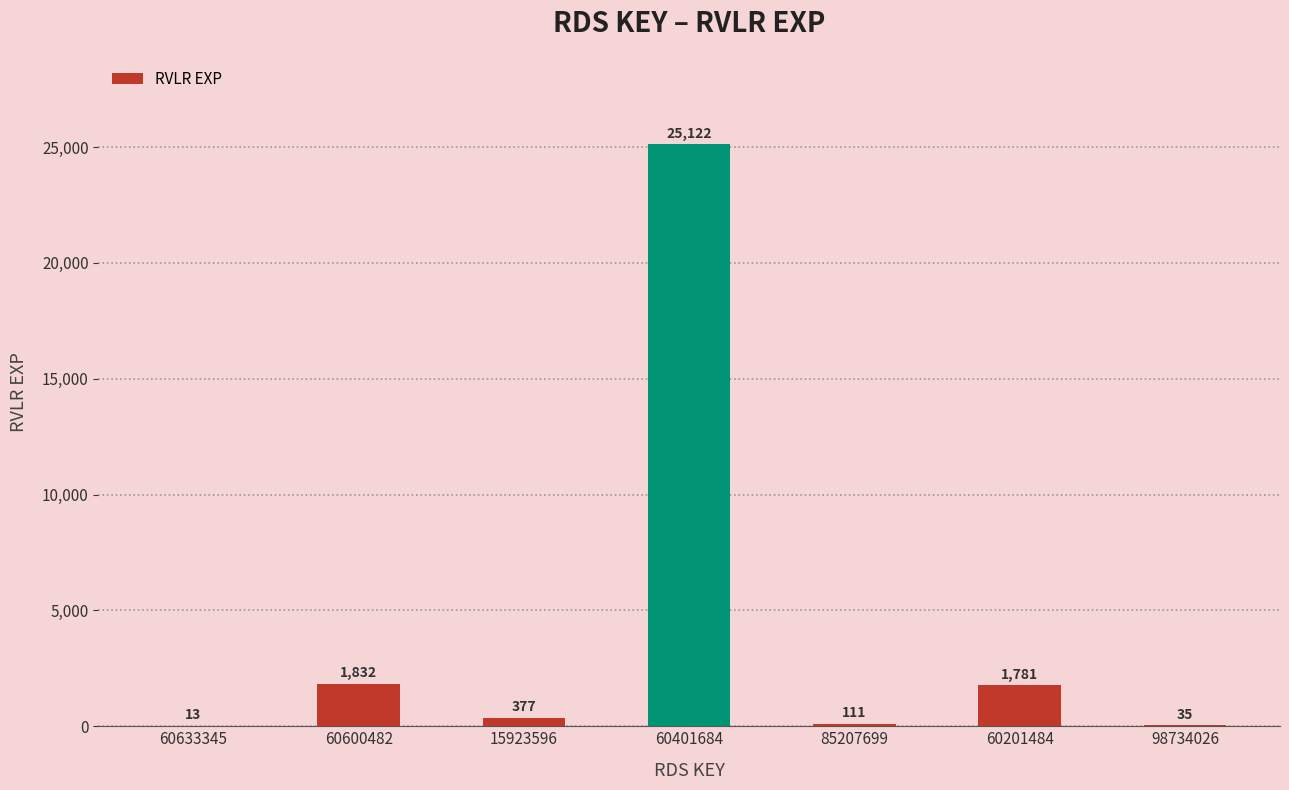

What is the change in value from 15923596 to 60401684?

+24745